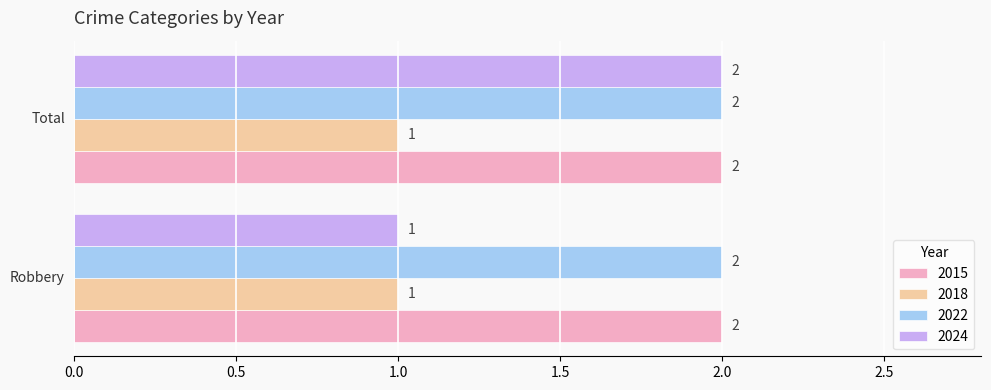

Which series has the largest range (max minus min)?

2024